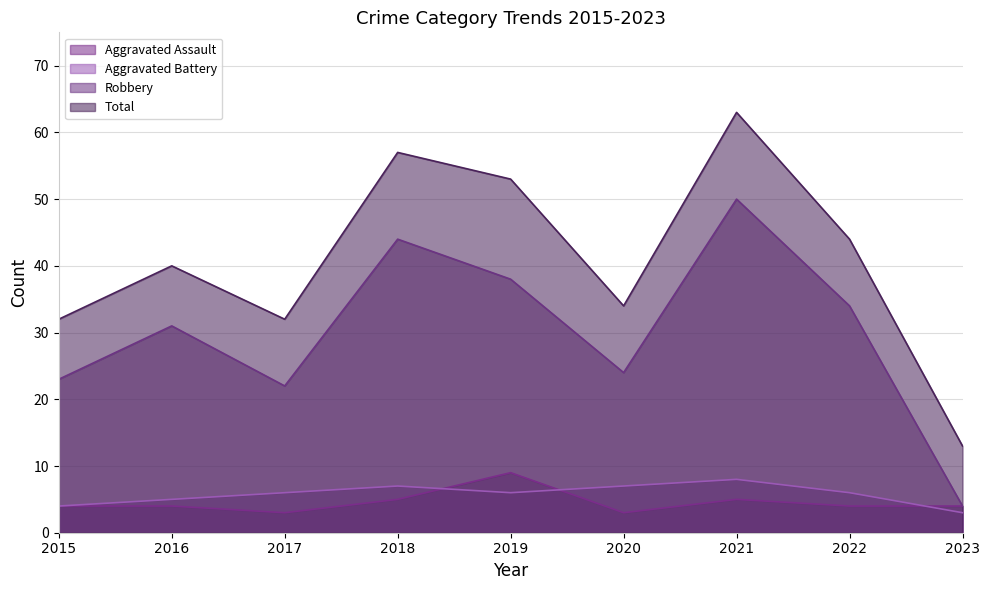

Where is Total nearest to the value 38?

2016